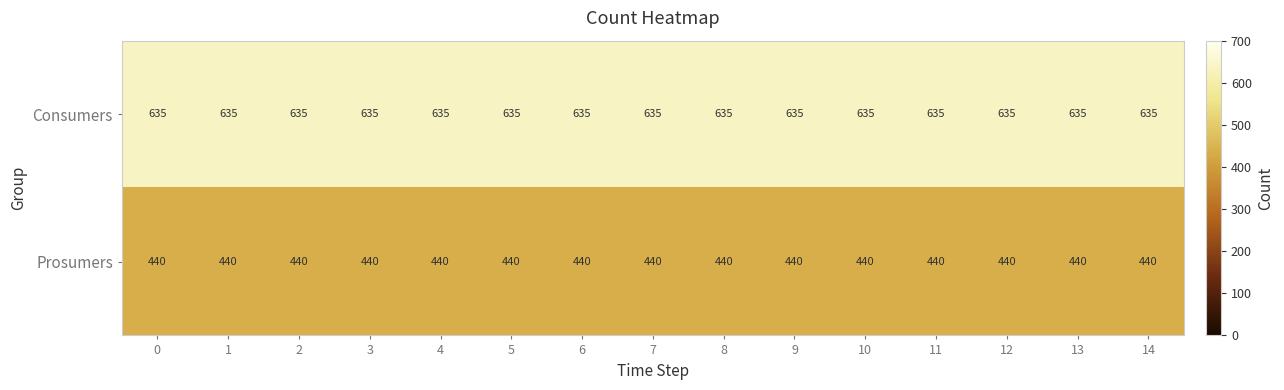

List the series in order of their overall mean, lowest first.

Prosumers, Consumers